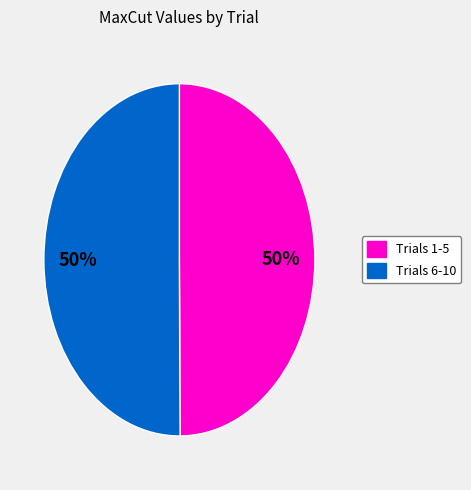

How many segments does this pie chart have?

2